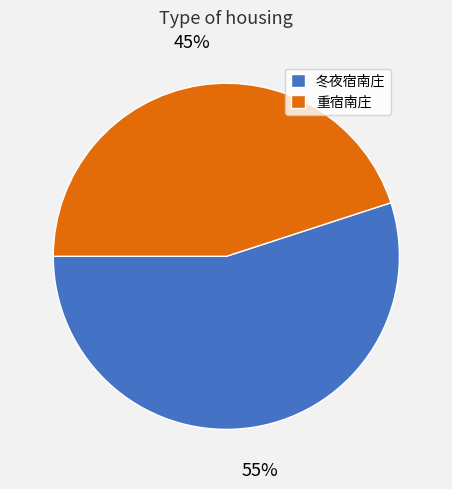

The 重宿南庄 slice represents 31% of the pie. True or false?

False